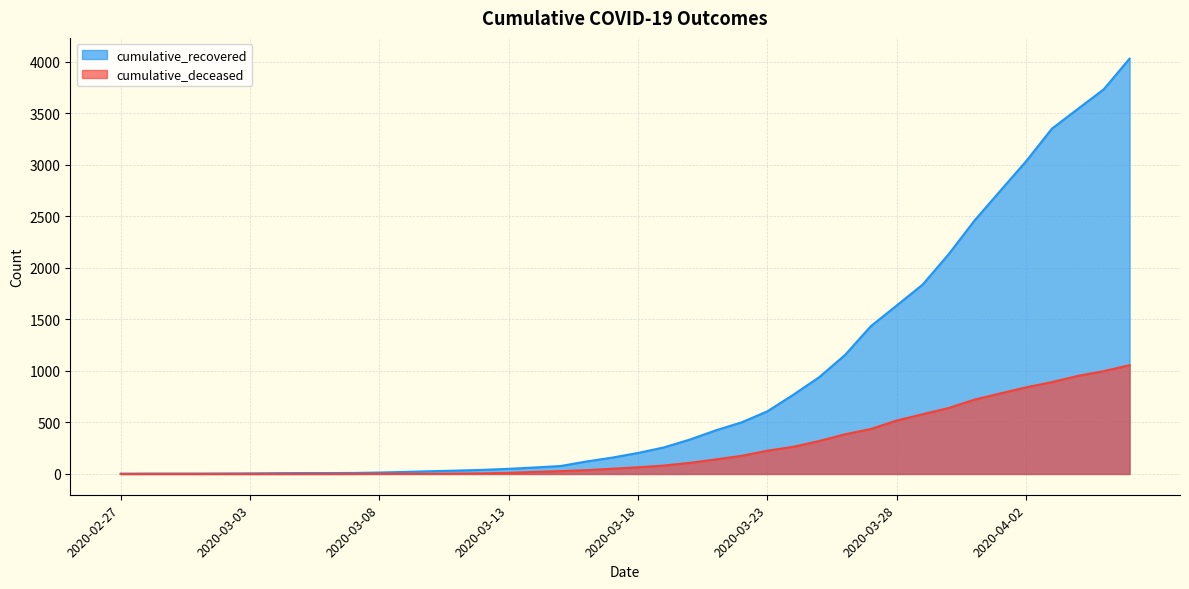

The value of cumulative_recovered at 2020-04-06 is 5867. True or false?

False